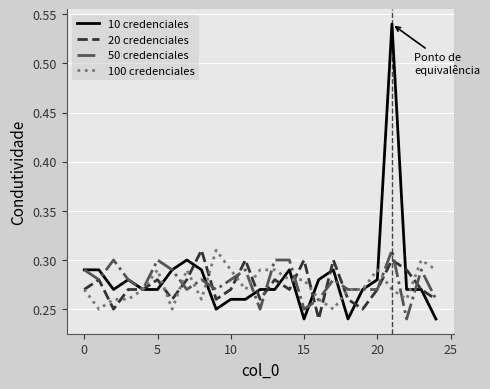

Which series has the widest spread of values?

10 credenciales